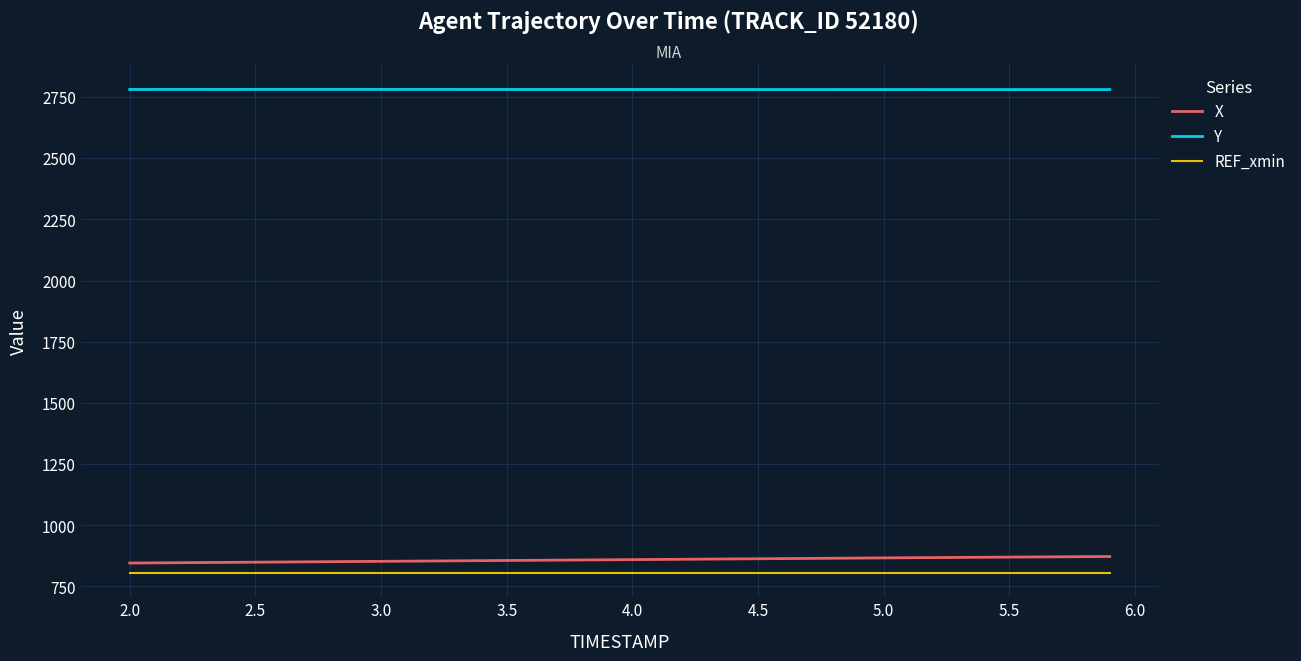

True or false: Y and REF_xmin cross at least once.

False